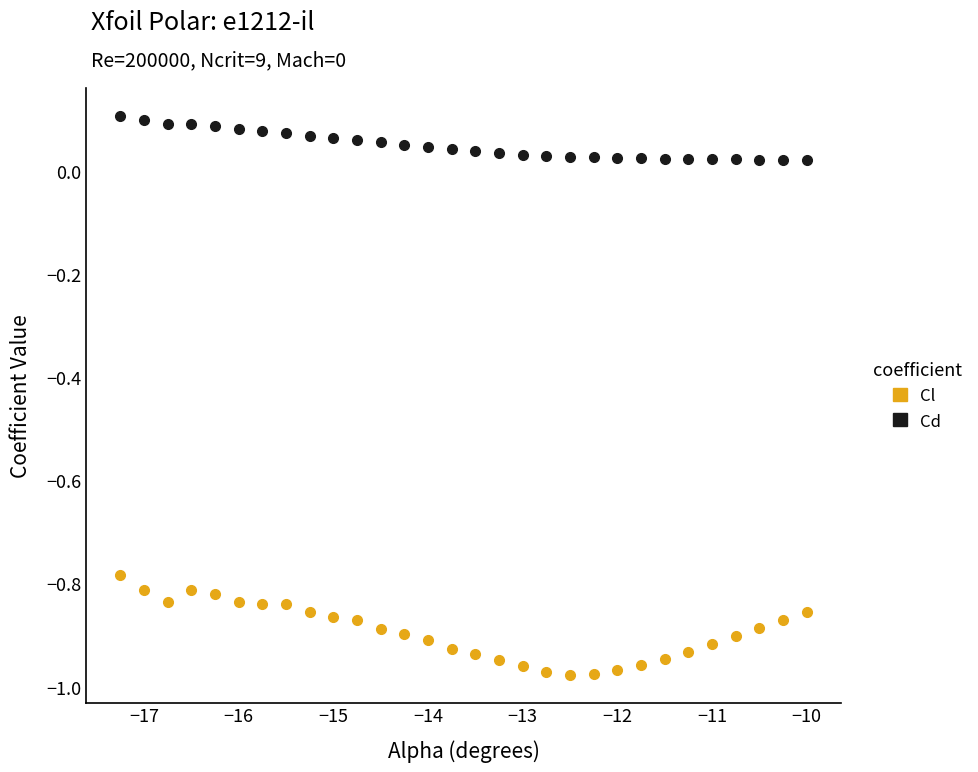

Across all data points, what is the range of X values (max minus min)?

7.2